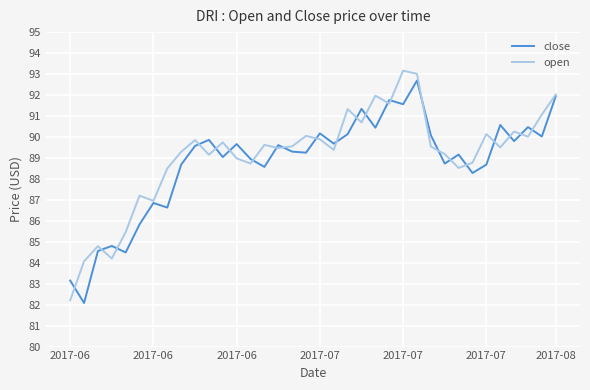

What is the smallest value displayed?

82.1